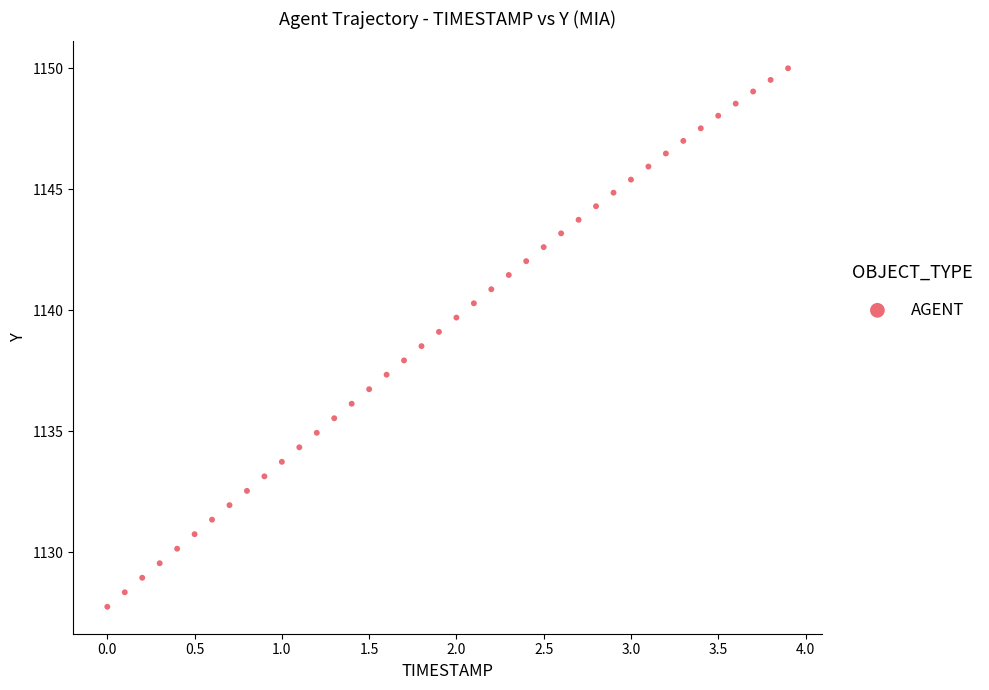

What is the range of X values (max minus min)?

3.9